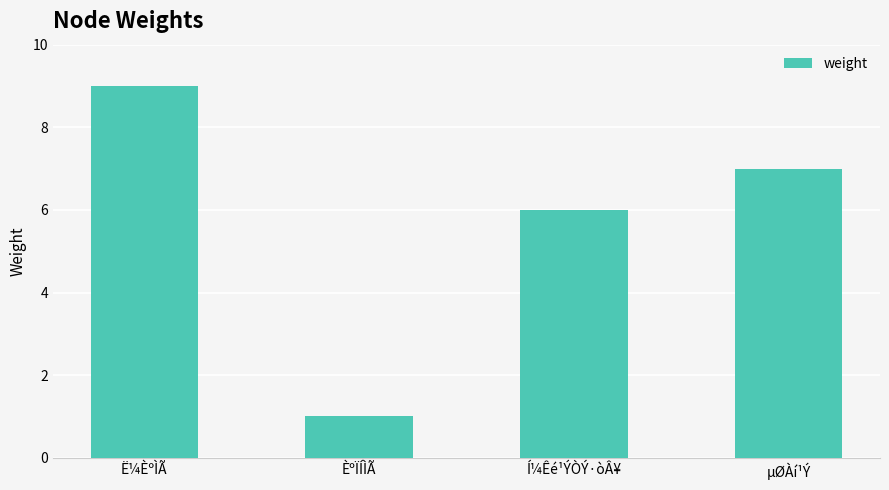

At which label is the value closest to 5?

Í¼Êé¹ÝÒÝ·òÂ¥